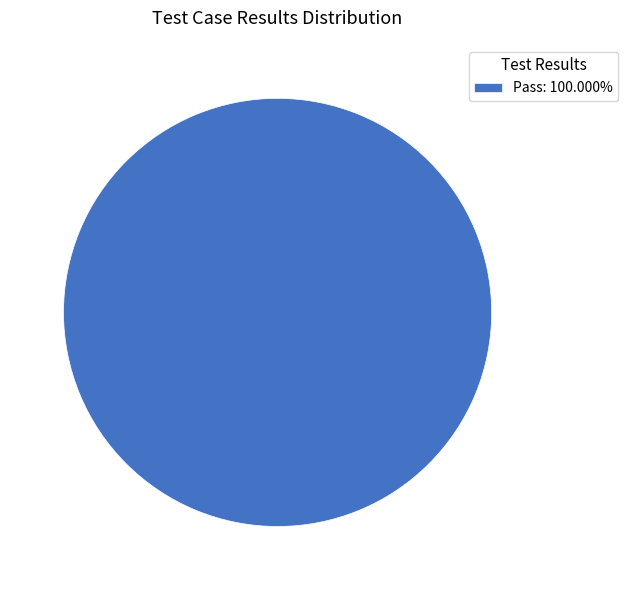

Is there a majority slice in this chart?

Yes